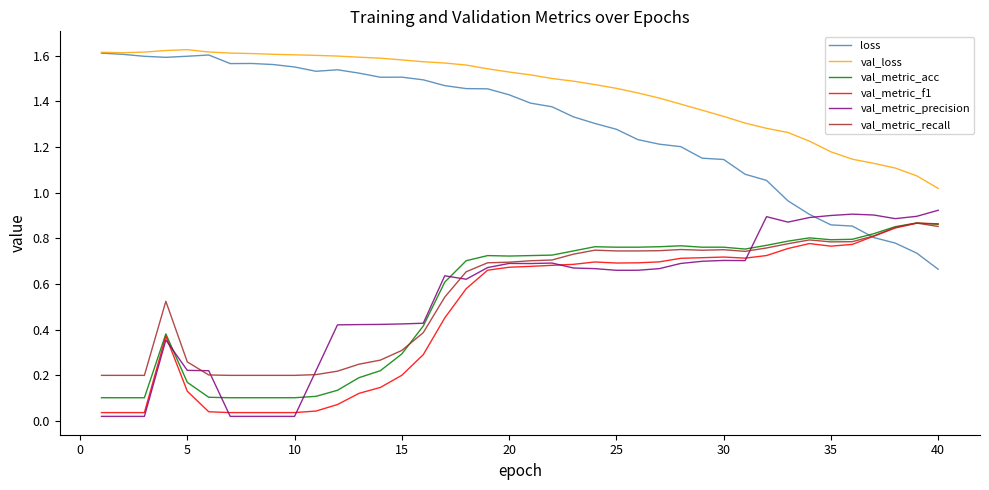

How many lines are shown in the chart?

6